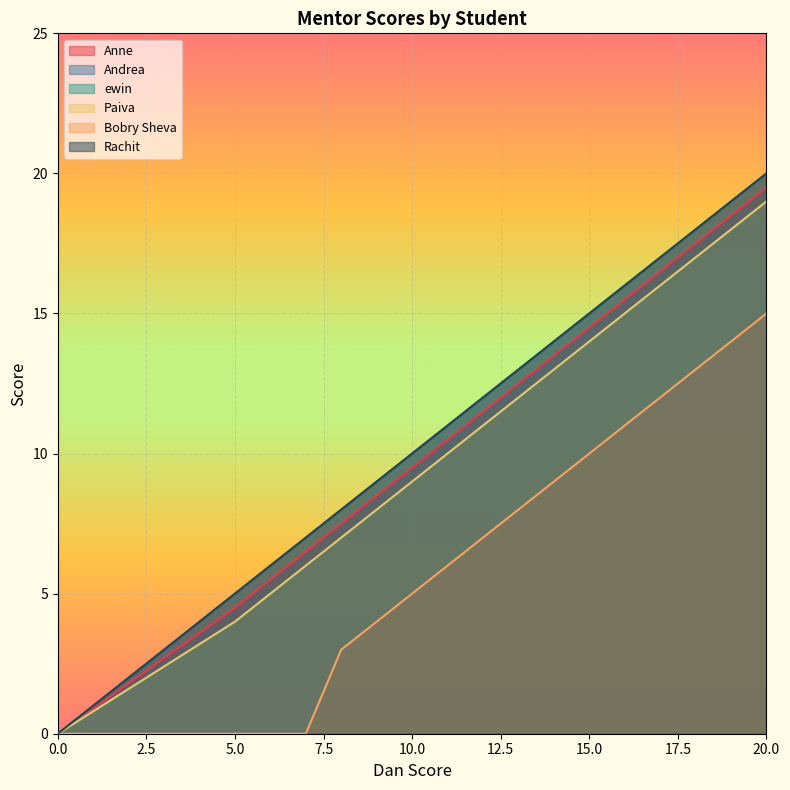

True or false: ewin and Andrea cross at least once.

False